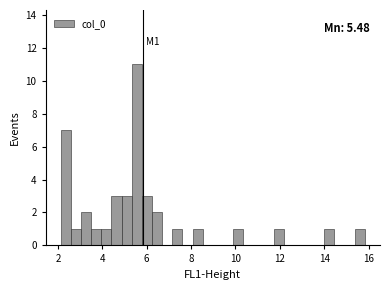

Read against the x-axis, roughly where is the centre of the tallest bar?

5.6